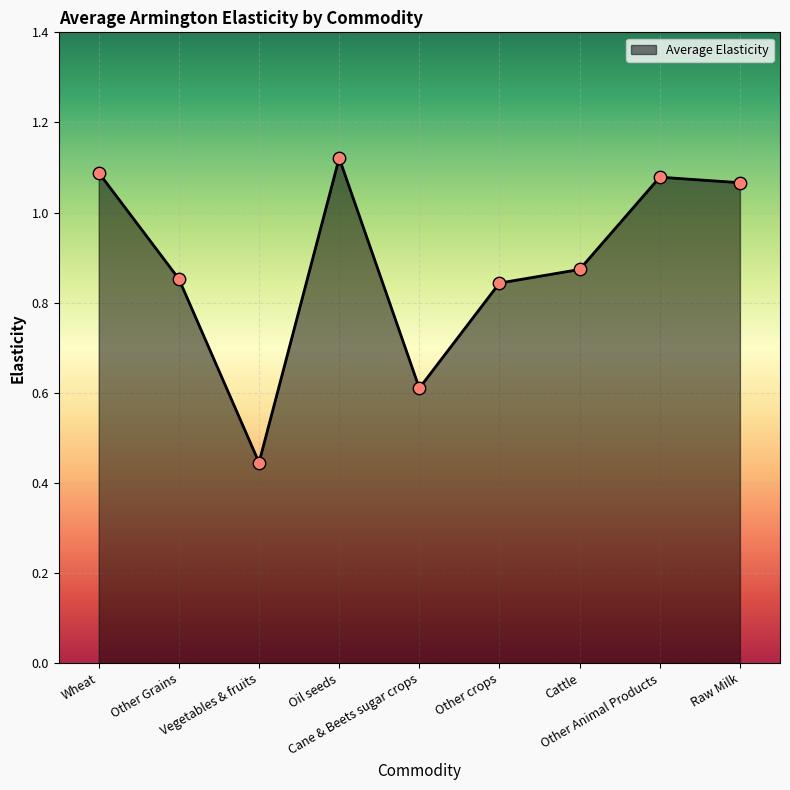

Between Raw Milk and Cattle, which is larger?

Raw Milk